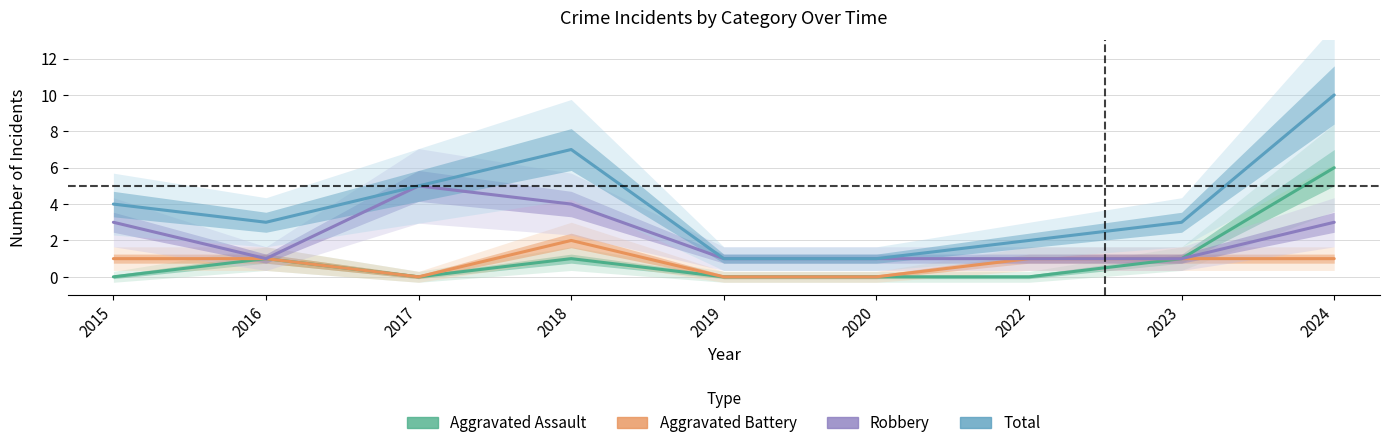

Which category has the lowest value across all series?

2015